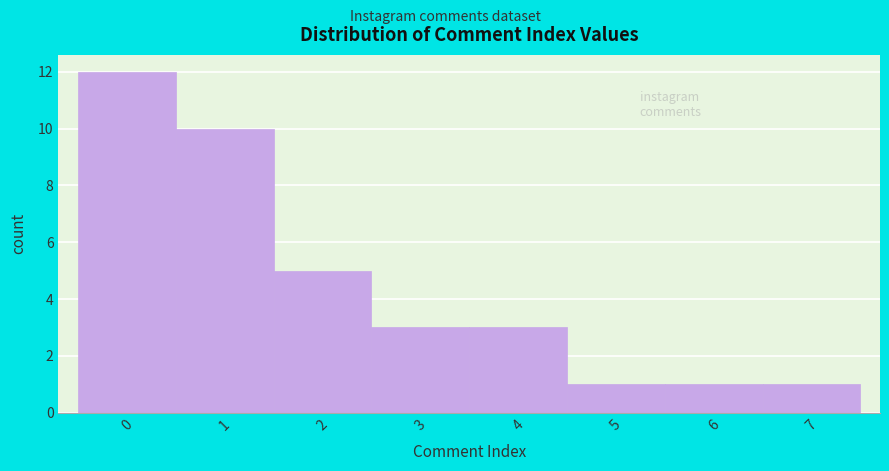

Reading left to right, what are all the values shown in this chart?

0=12	1=10	2=5	3=3	4=3	5=1	6=1	7=1